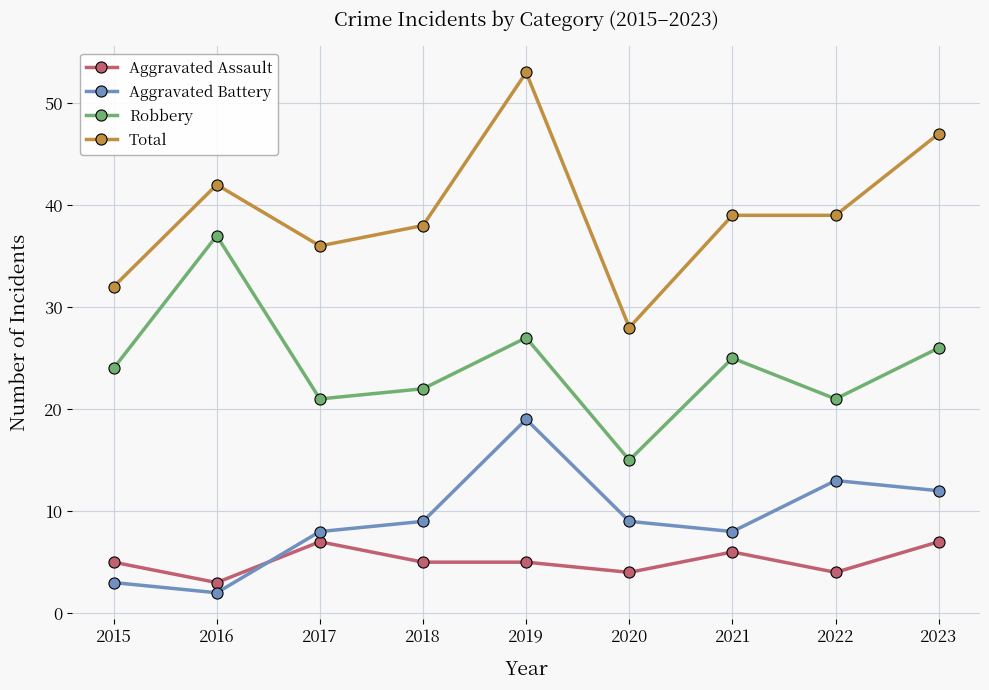

What is the sum of all Aggravated Assault values?

46